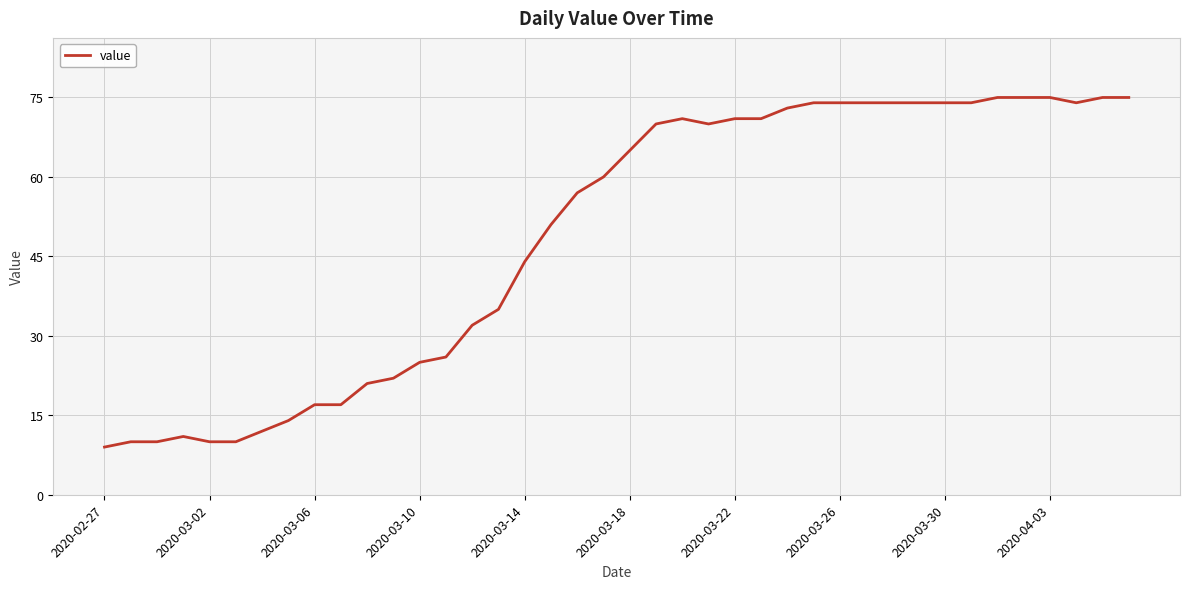

What is the sum of all values?

1951